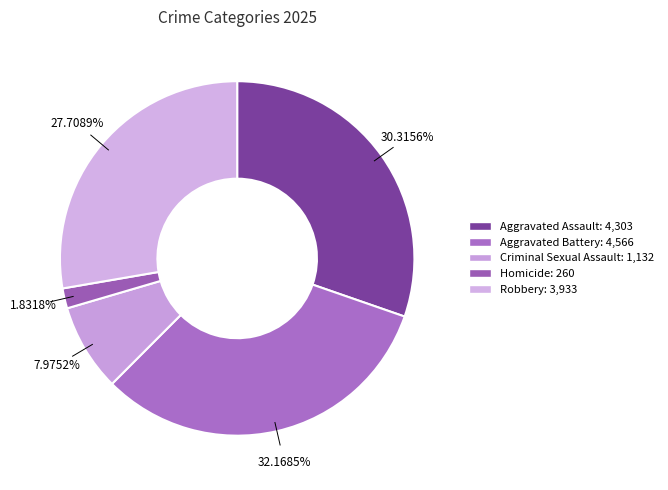

How many segments does this pie chart have?

5